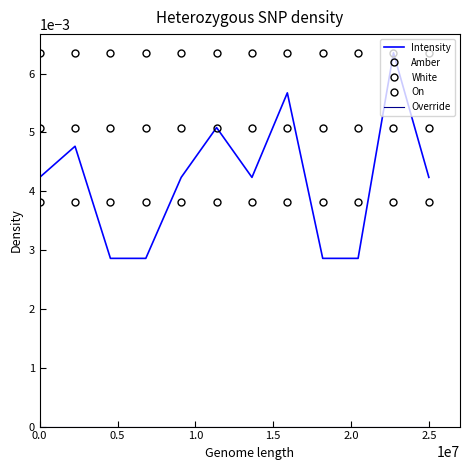

Which series ends up on top after the final intersection of On and Intensity?

Intensity